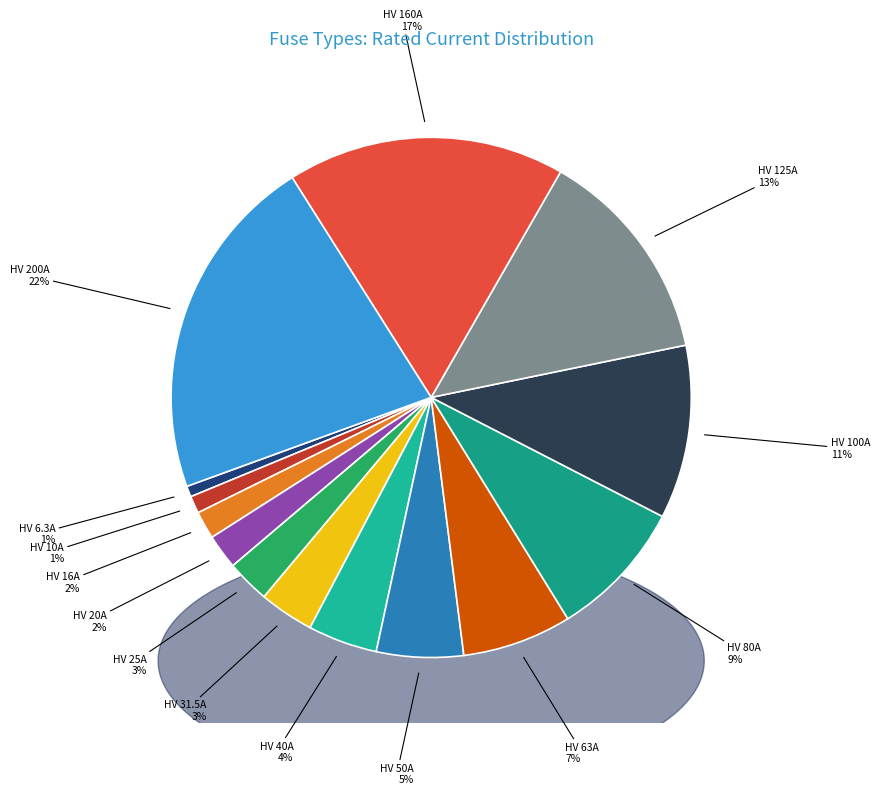

How many slices are in this pie chart?

14